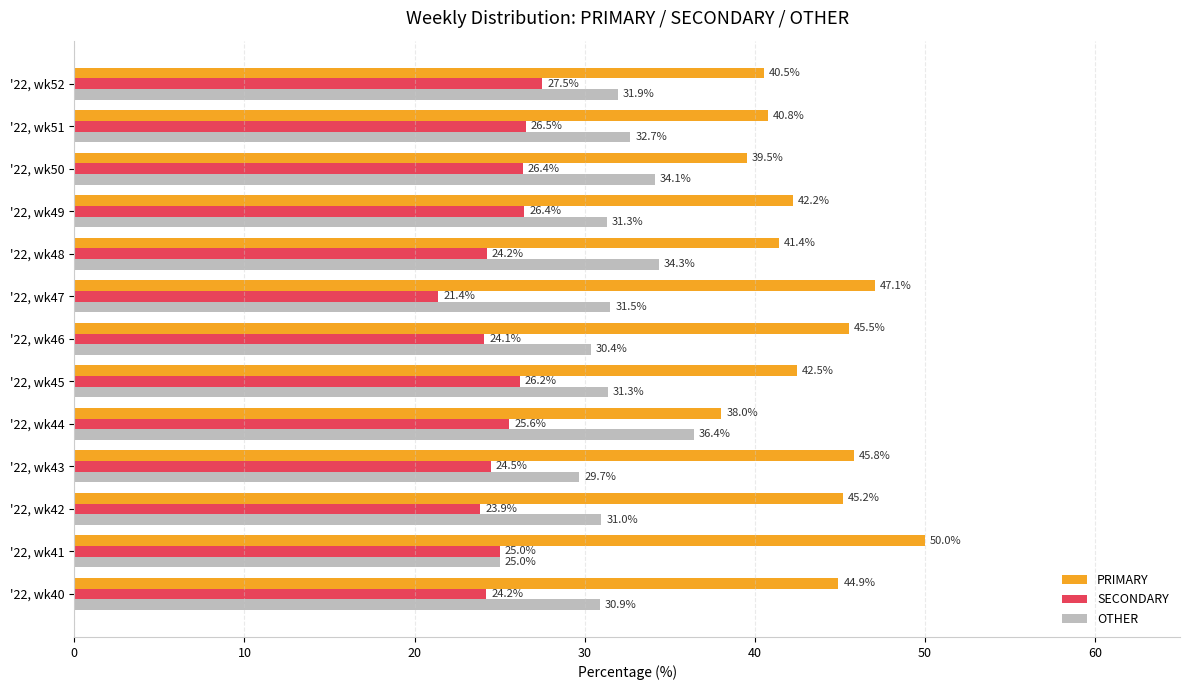

Which series changed the most between '22, wk41 and '22, wk42?

OTHER